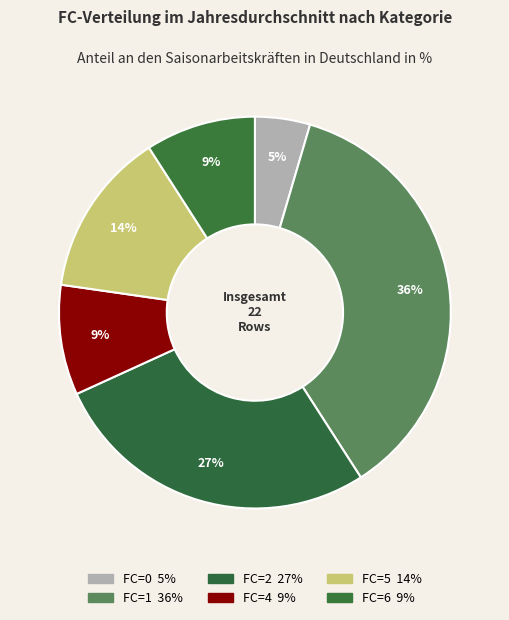

How many slices are in this pie chart?

6